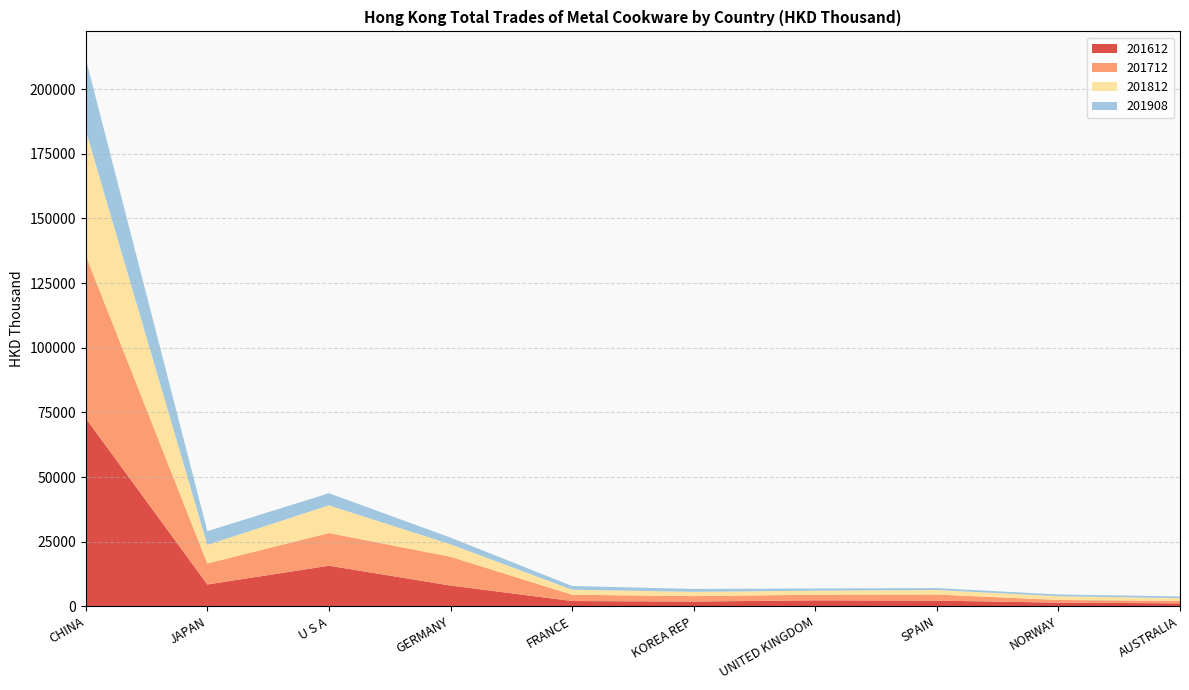

Reading left to right, what are all the values shown in this chart?

201612: CHINA=72710.3	JAPAN=8443.8	U S A=15703.8	GERMANY=8034.0	FRANCE=2049.2	KOREA REP=1846.7	UNITED KINGDOM=2321.4	SPAIN=2205.5	NORWAY=1428.7	AUSTRALIA=1153.4
201712: CHINA=62914.0	JAPAN=8126.8	U S A=12636.8	GERMANY=11142.2	FRANCE=2436.7	KOREA REP=2111.0	UNITED KINGDOM=2163.2	SPAIN=2366.0	NORWAY=1036.4	AUSTRALIA=994.3
201812: CHINA=48421.6	JAPAN=7188.3	U S A=10699.2	GERMANY=4821.3	FRANCE=1933.2	KOREA REP=1647.5	UNITED KINGDOM=1571.7	SPAIN=1742.8	NORWAY=1442.6	AUSTRALIA=1004.4
201908: CHINA=27677.5	JAPAN=5299.1	U S A=4693.4	GERMANY=2571.9	FRANCE=1441.3	KOREA REP=1121.9	UNITED KINGDOM=847.2	SPAIN=736.4	NORWAY=693.4	AUSTRALIA=671.4